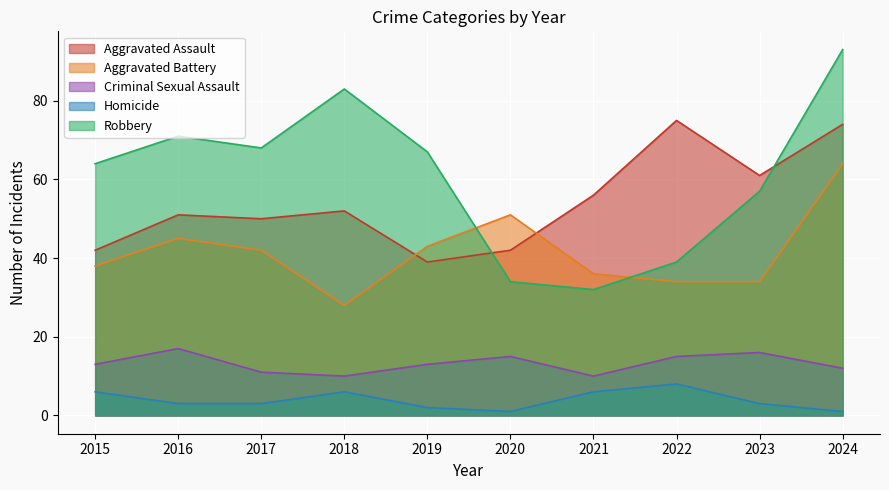

Which has a higher value, 2015 or 2022?

2022